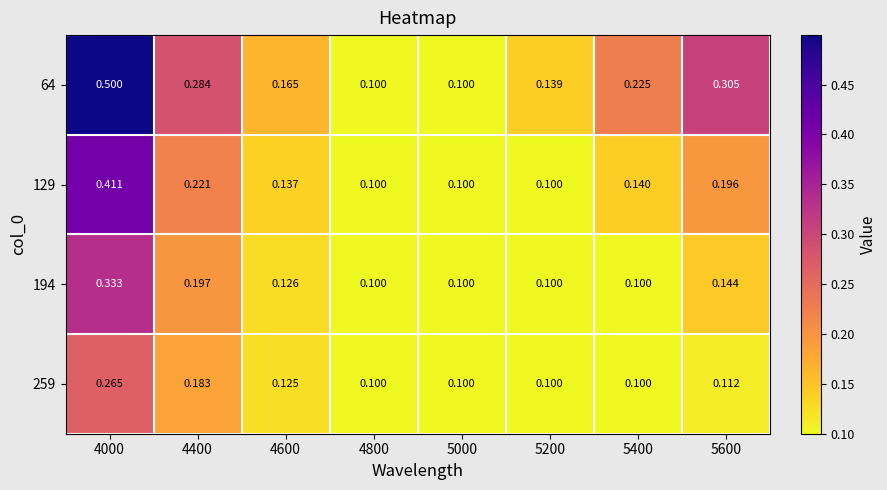

Is the value of 194 at 4600 greater than the value of 259 at 5200?

Yes